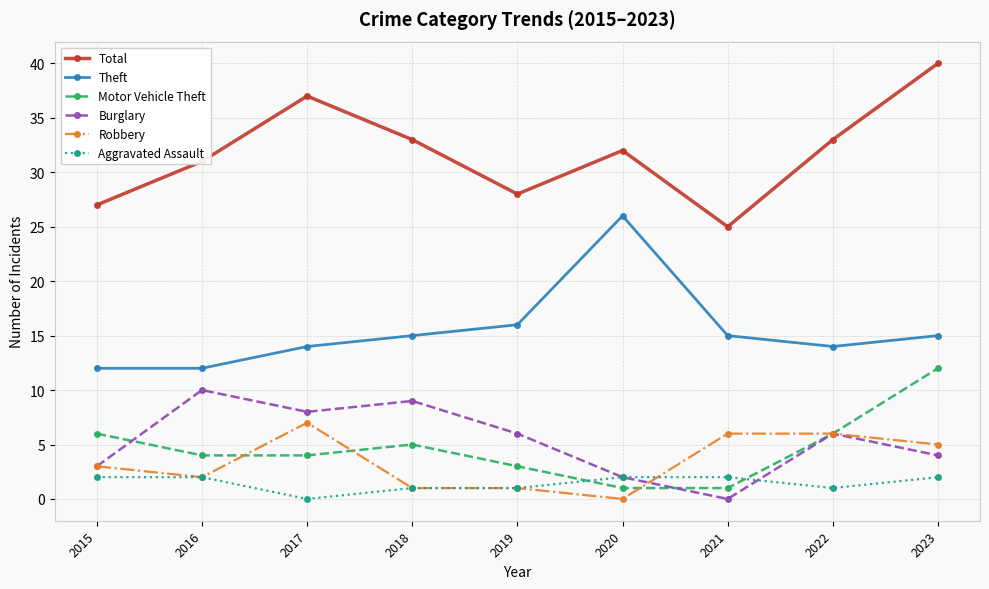

Count the Robbery values in the range 1 to 6.

7